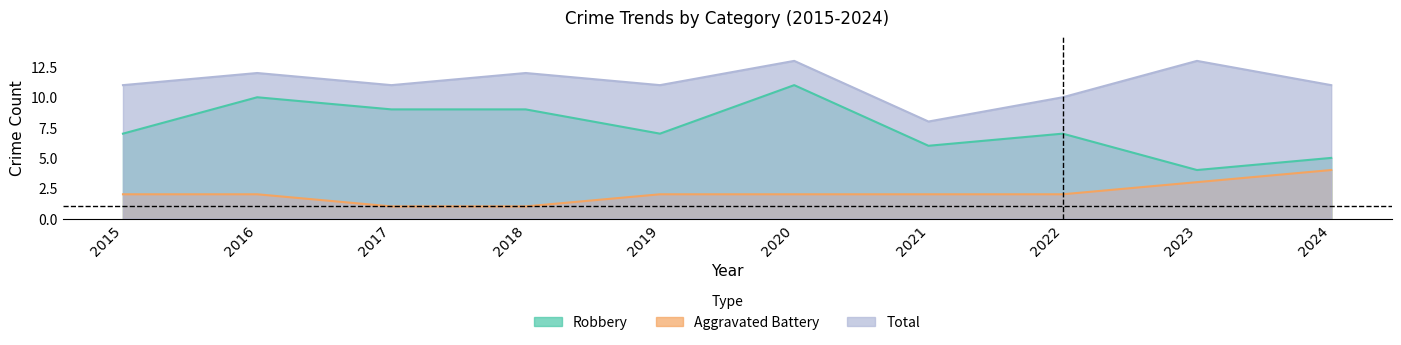

Which category has the highest value across all series?

2020